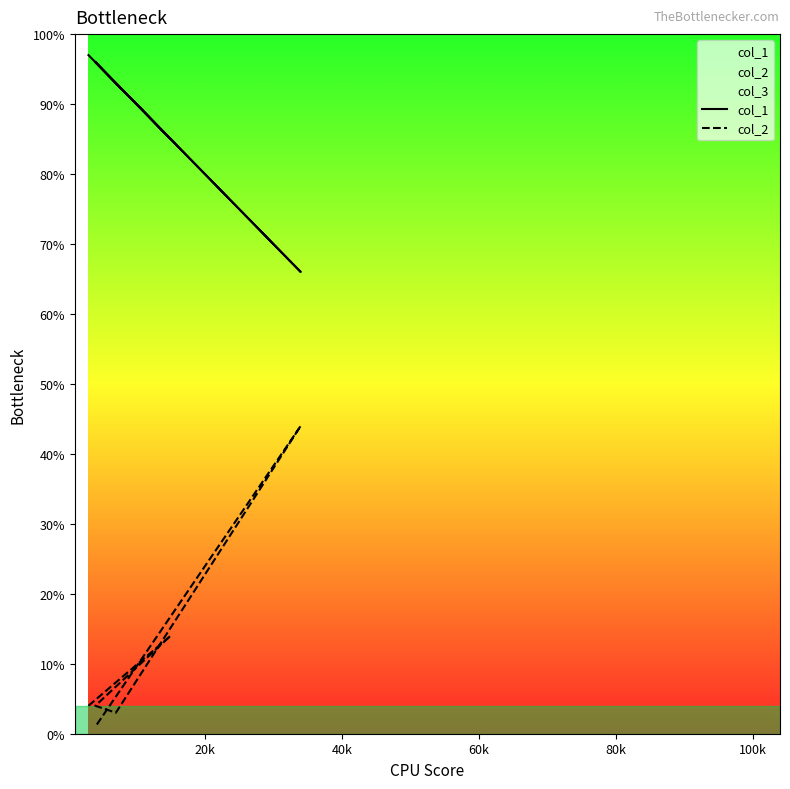

What is the label of the 3rd point from the right?

60k